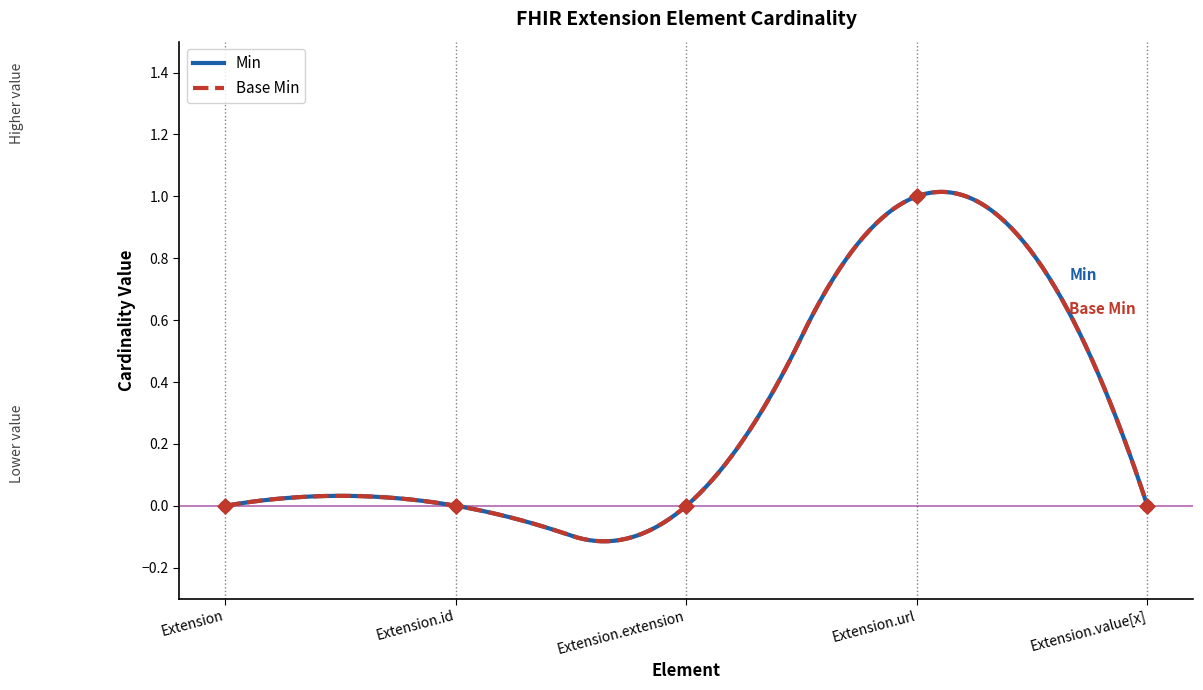

What are all the series names shown in the legend?

Min, Base Min